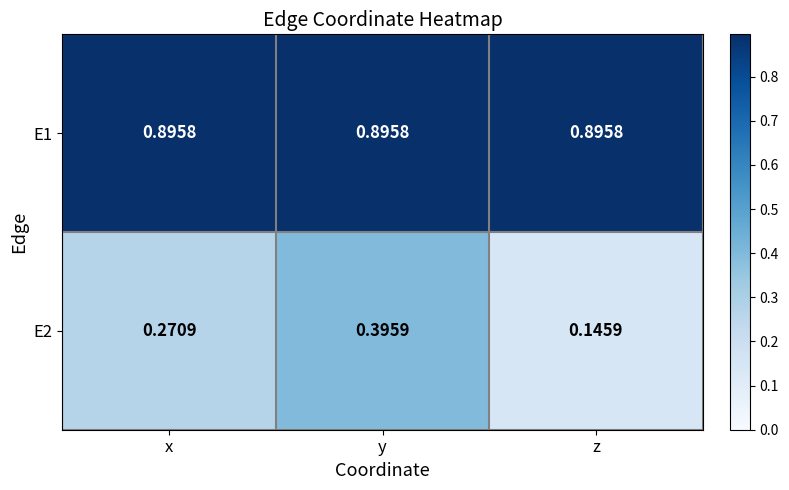

Rank the series by their average value, from highest to lowest.

E1, E2